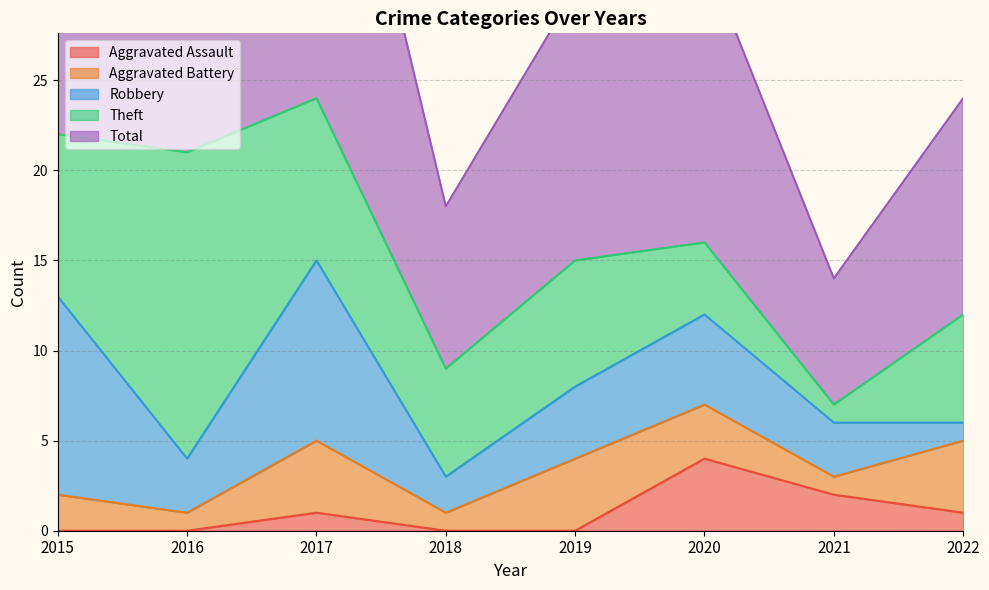

Reading left to right, transcribe all the data shown in this chart.

Aggravated Assault: 0	0	1	0	0	4	2	1
Aggravated Battery: 2	1	4	1	4	3	1	4
Robbery: 11	3	10	2	4	5	3	1
Theft: 9	17	9	6	7	4	1	6
Total: 23	21	24	9	15	16	7	12